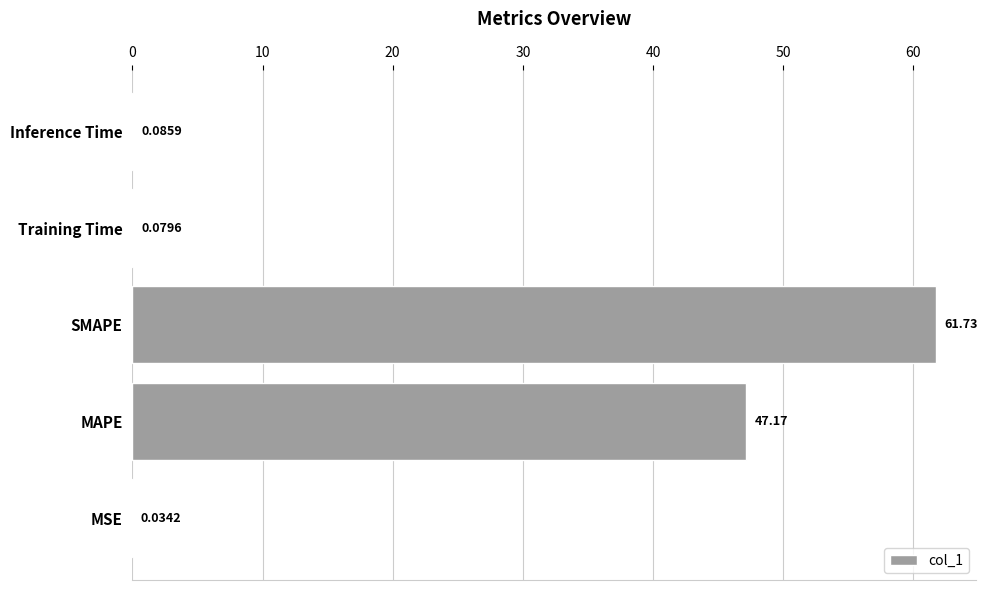

Are the bars horizontal?

Yes